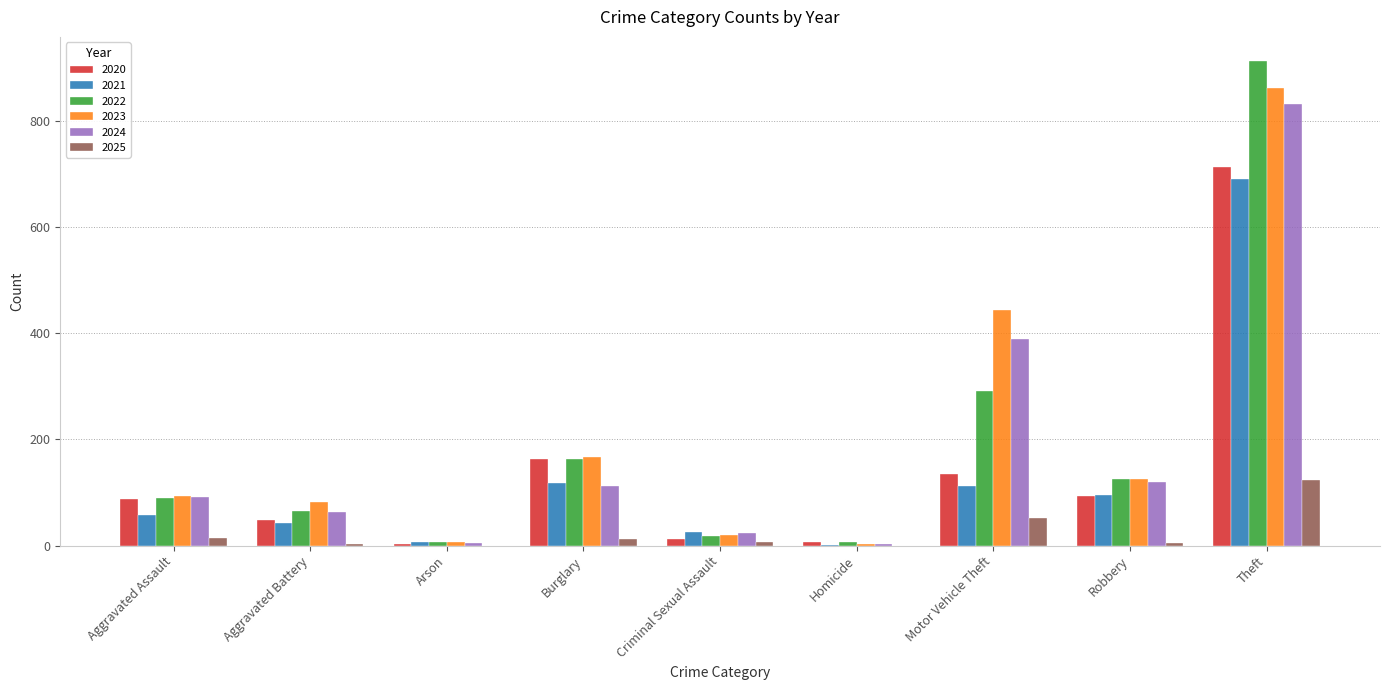

Which series has the widest spread of values?

2022